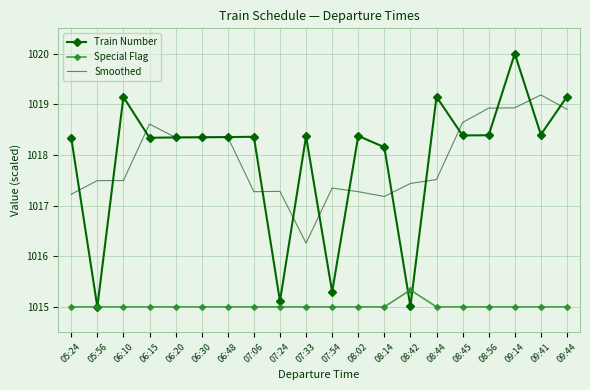

True or false: Special Flag and Smoothed cross at least once.

False